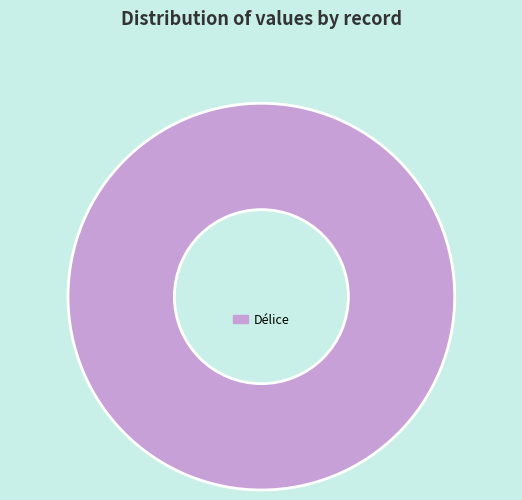

Does any single category account for the majority?

Yes